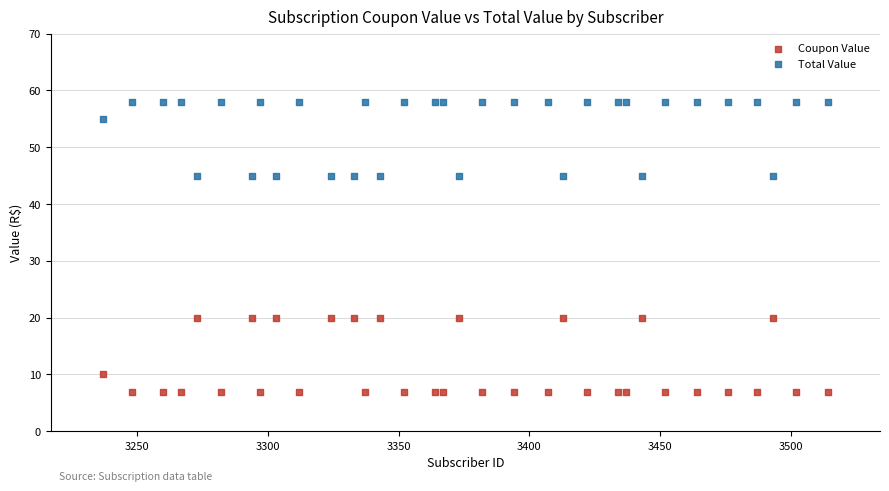

In the Coupon Value series, what Y value is closest to 13?

10